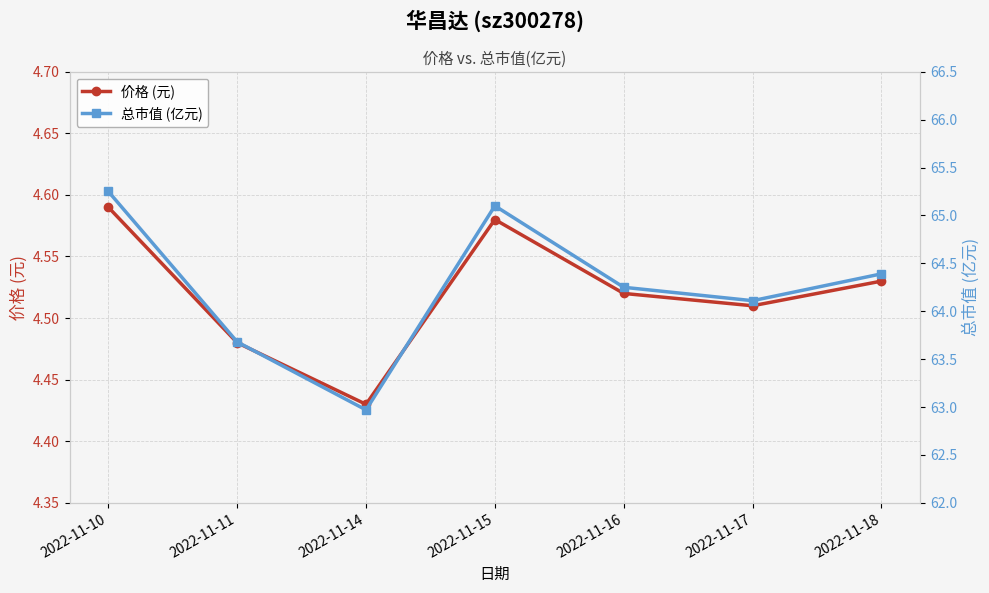

Reading left to right, what are all the values shown in this chart?

价格 (元): 4.6	4.5	4.4	4.6	4.5	4.5	4.5
总市值 (亿元): 65.2	63.7	63.0	65.1	64.2	64.1	64.4